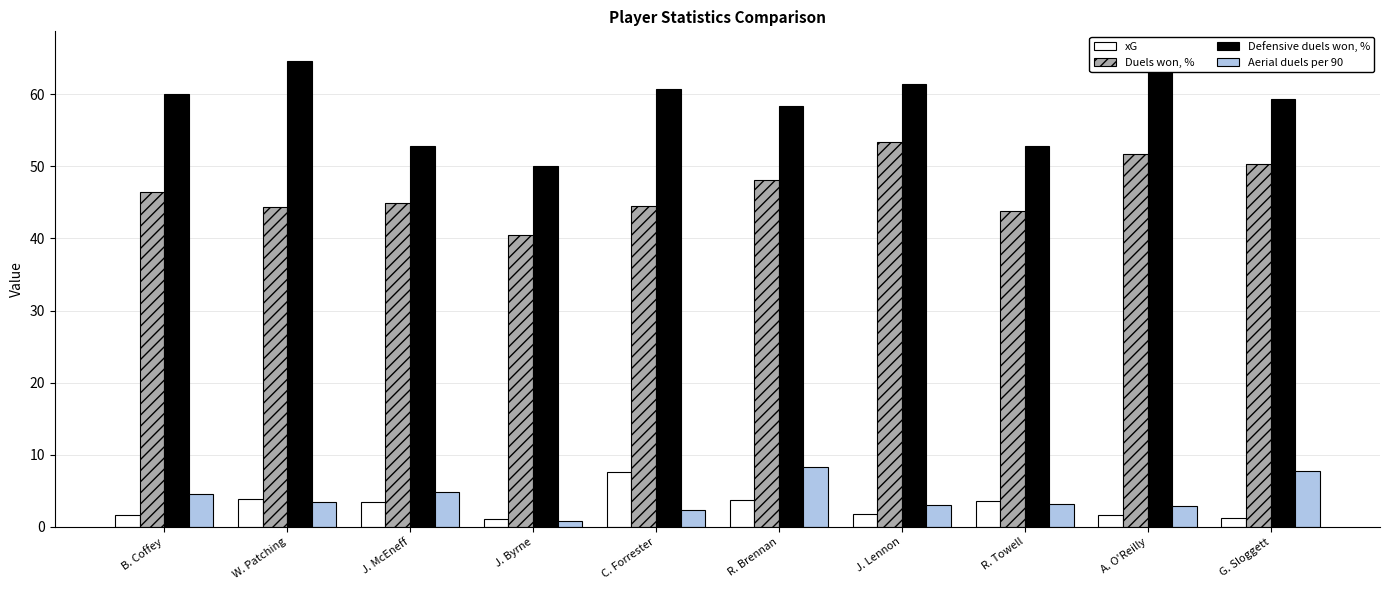

Between C. Forrester and R. Towell, which series saw the biggest shift?

Defensive duels won, %